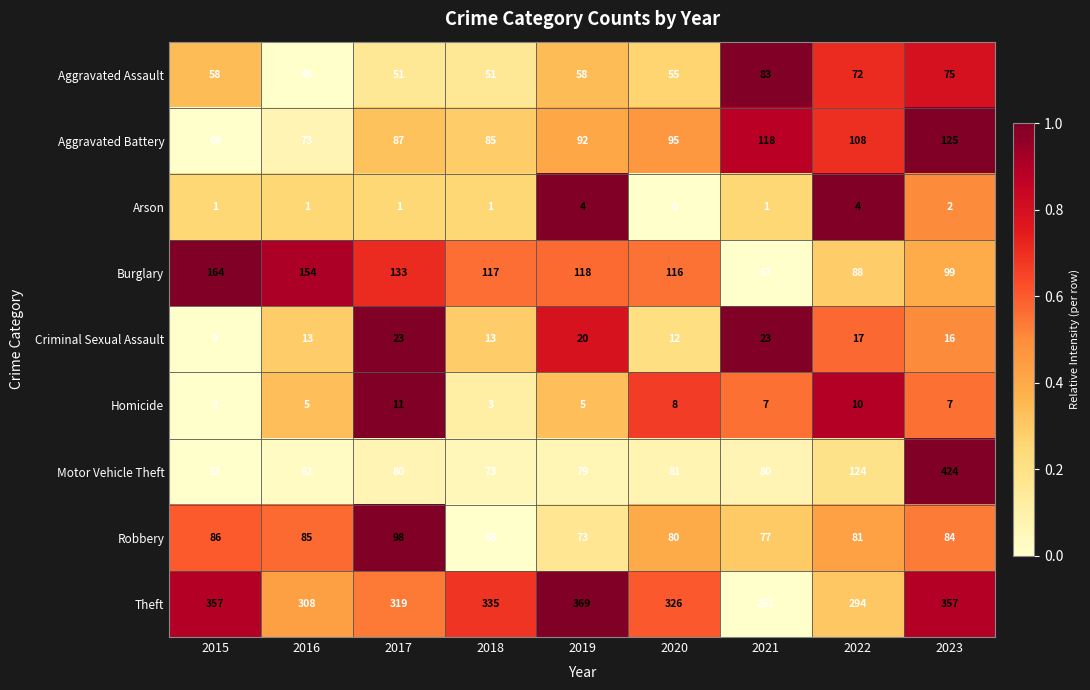

True or false: Robbery has a value of 80 at 2020.

True